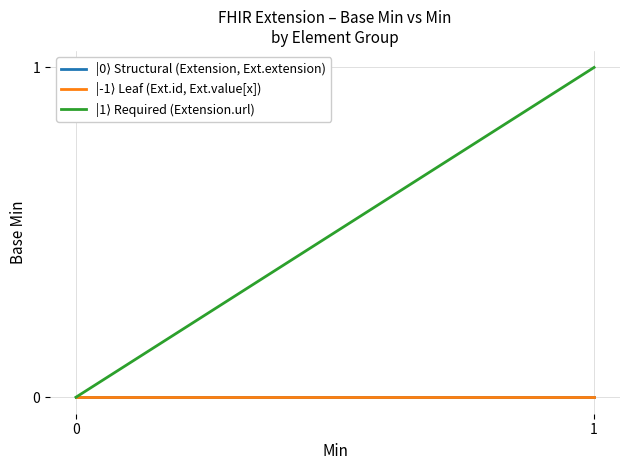

What is the total value across all series at 1?

1